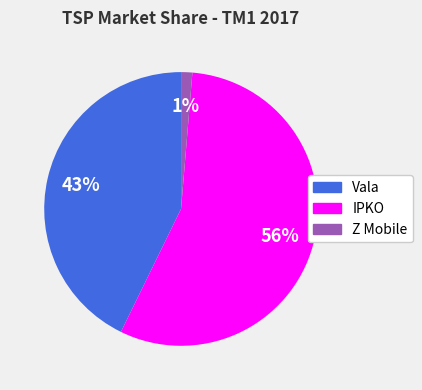

Is the sum of IPKO and Z Mobile greater than half?

Yes